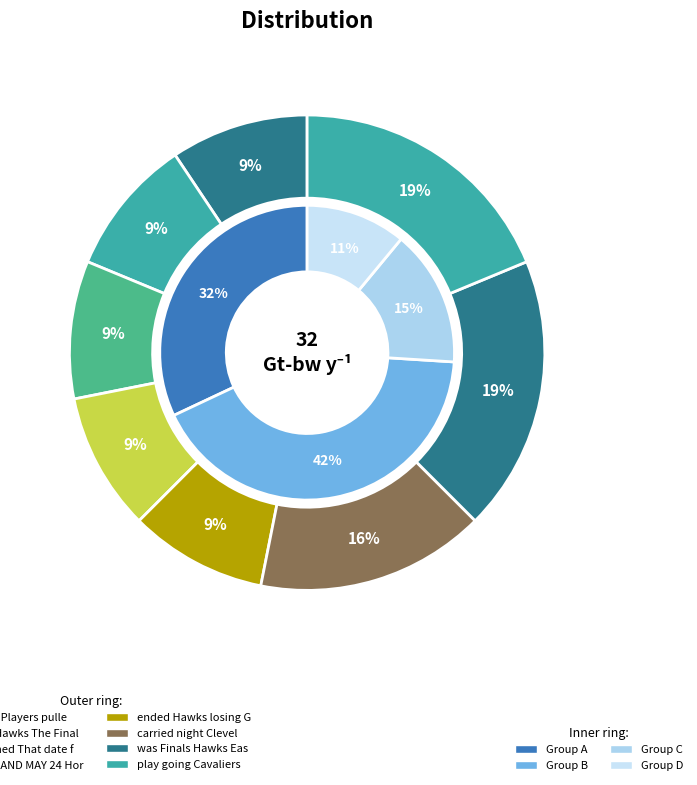

Rank the categories by value from highest to lowest.

was Finals Hawks Eastern, play going Cavaliers, carried night Cleveland, guided Players pulled, made Hawks The Finals, happened That date final, CLEVELAND MAY 24 Horford, ended Hawks losing Game, moment But Cavaliers